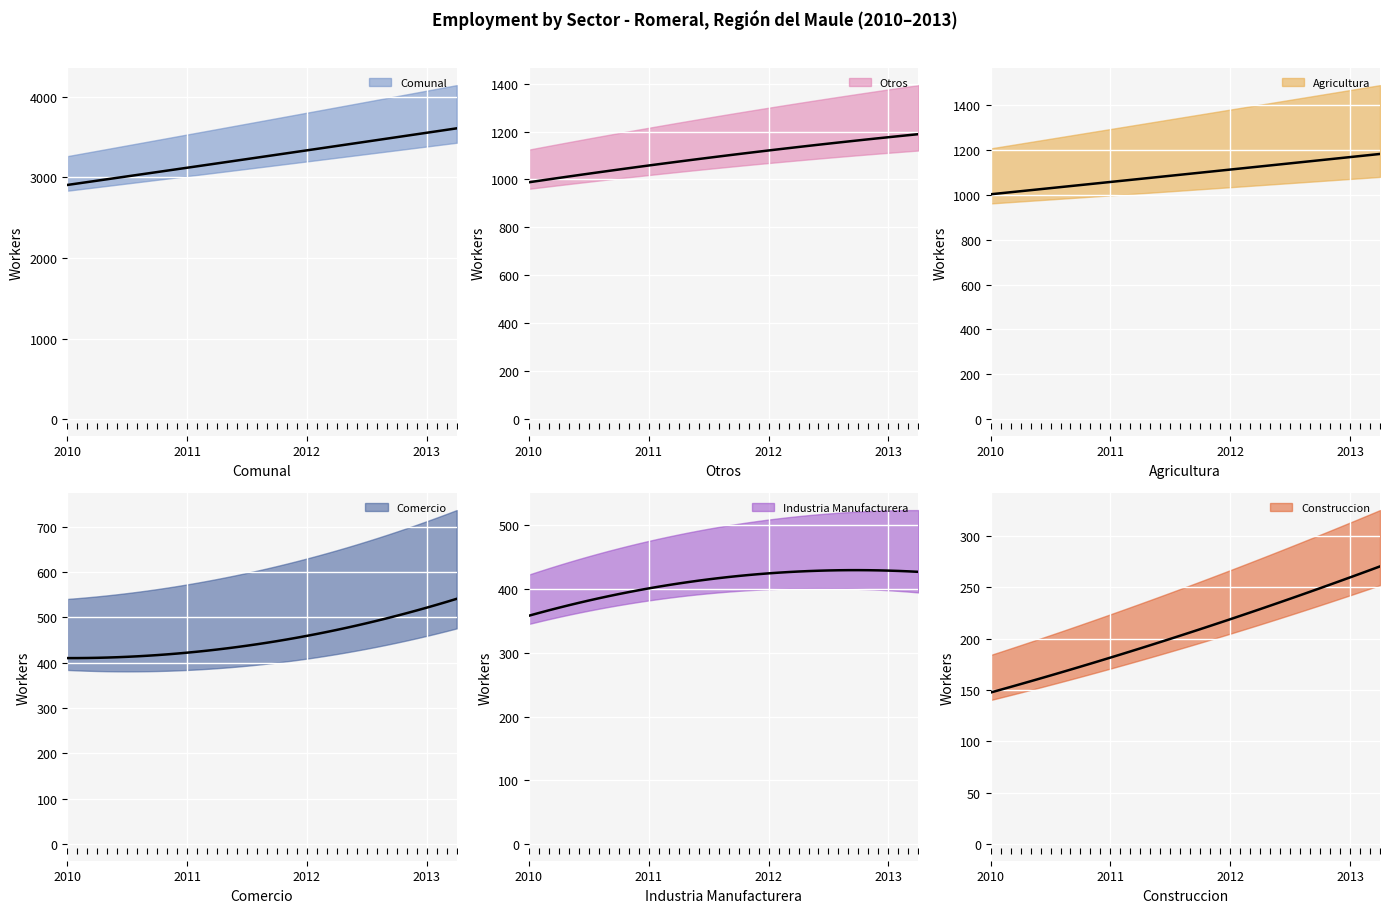

Is this an area chart (filled region under the line)?

No